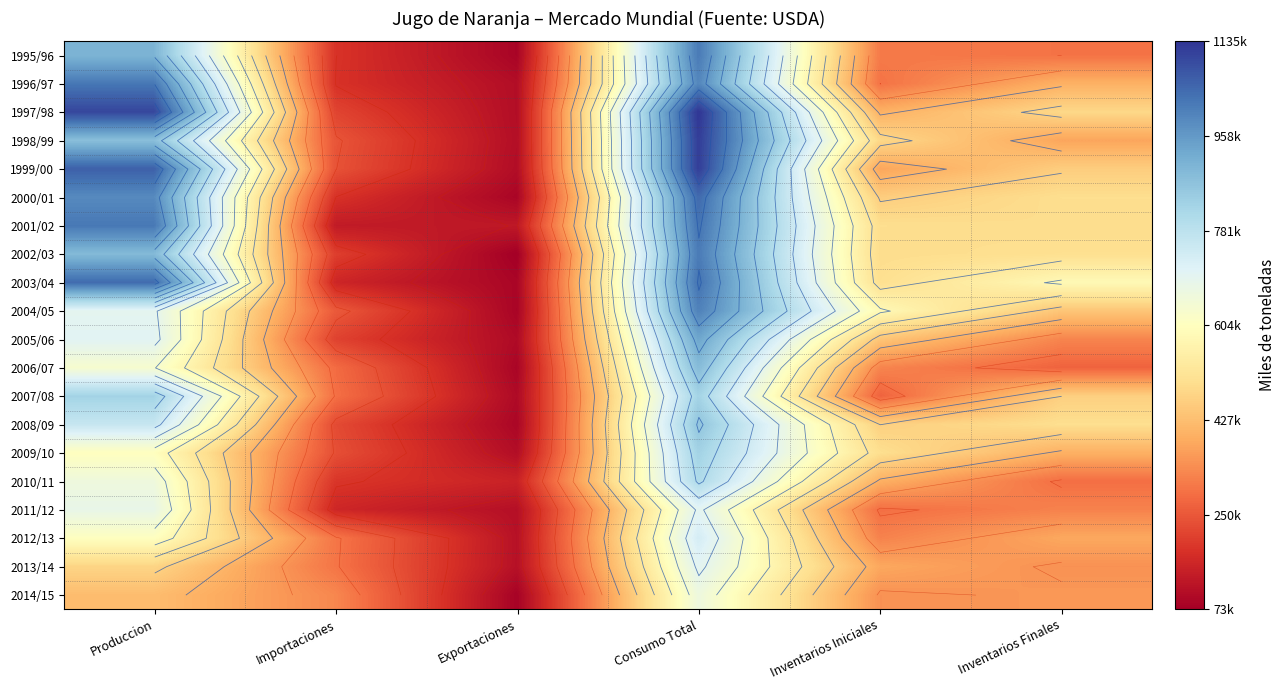

Rank the series at Exportaciones from highest to lowest value.

2010/11, 2001/02, 2012/13, 2013/14, 2011/12, 1998/99, 2009/10, 1997/98, 1996/97, 1999/00, 2005/06, 2007/08, 2008/09, 2003/04, 2006/07, 2000/01, 1995/96, 2004/05, 2014/15, 2002/03